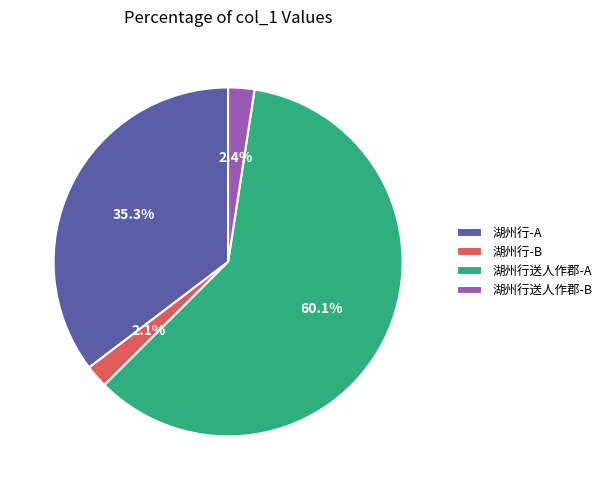

Which slice represents more than half of the pie?

湖州行送人作郡-A